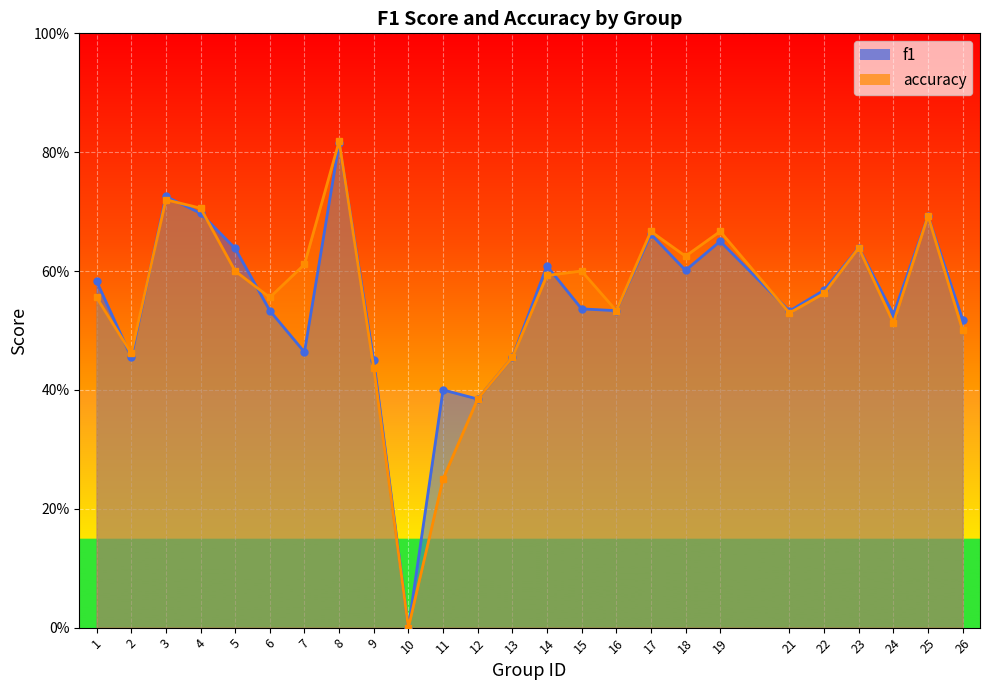

Which category has the highest value across all series?

8